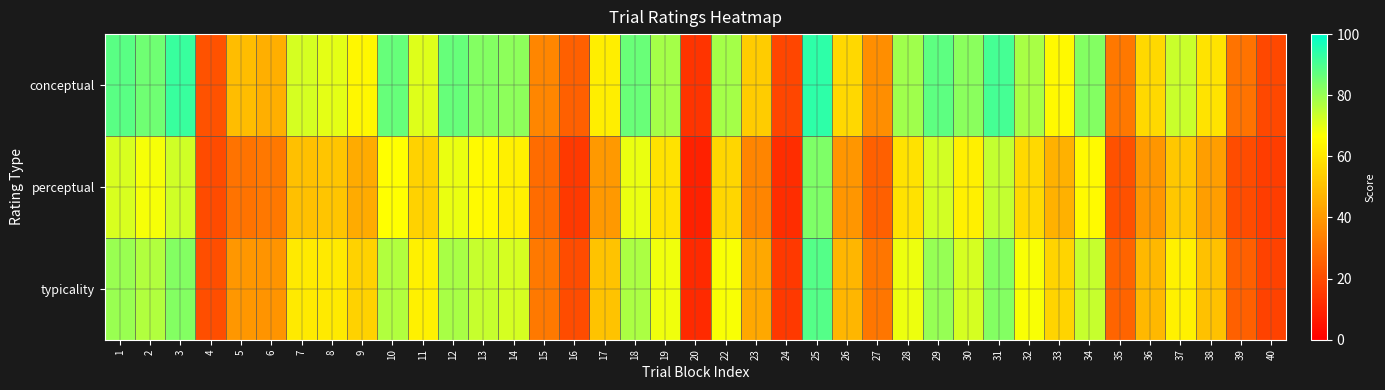

What is the total value across all series at 11?

188.7